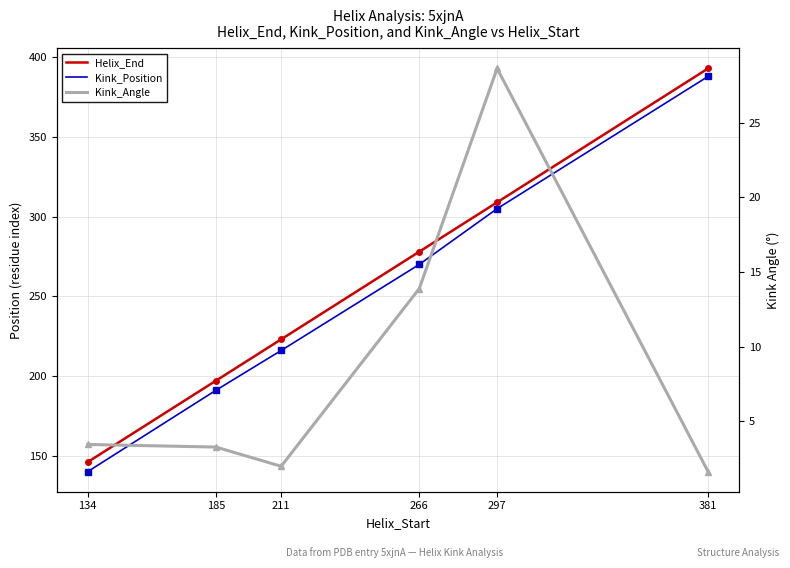

True or false: Kink_Position and Kink_Angle cross at least once.

False